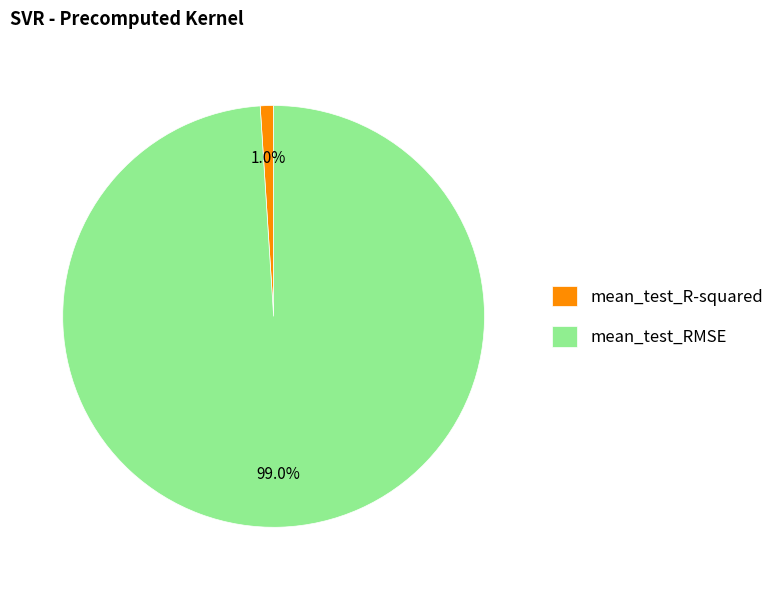

Count the number of slices in the pie.

2